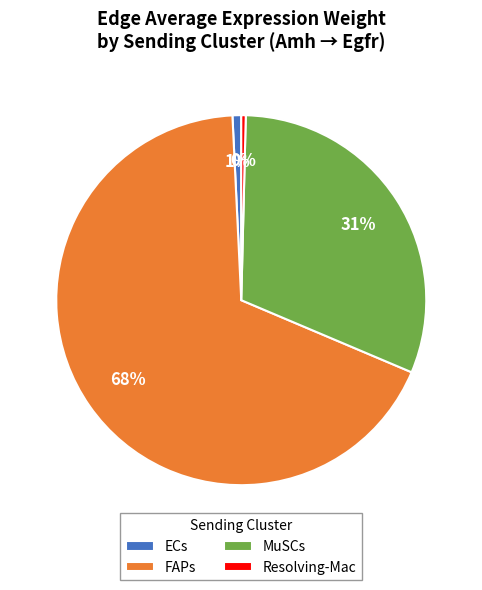

Combined, do ECs and Resolving-Mac account for over 50%?

No